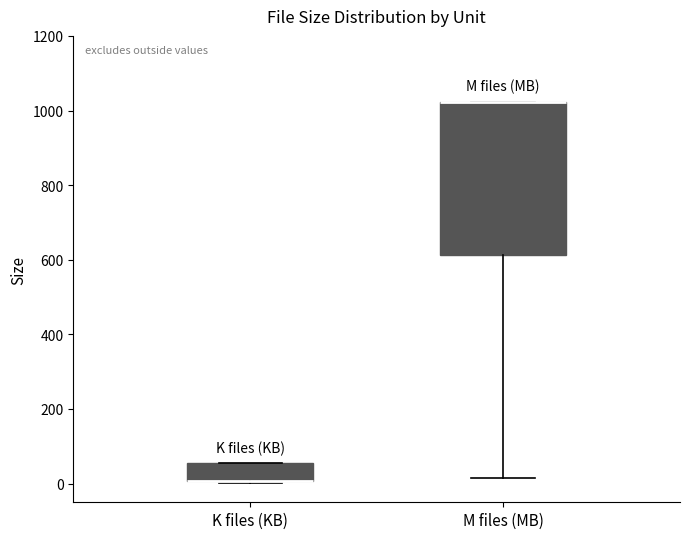

Comparing the boxes themselves (not the whiskers), which one is the tallest?

M files (MB)